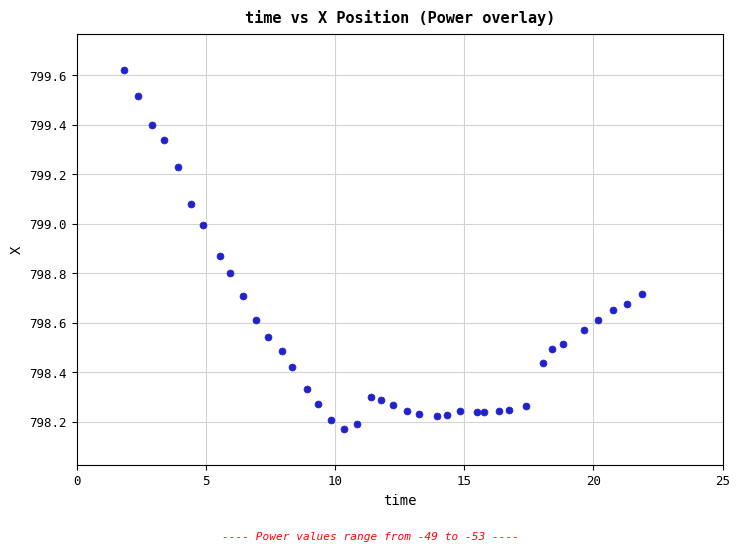

What is the range of X values (max minus min)?

20.1